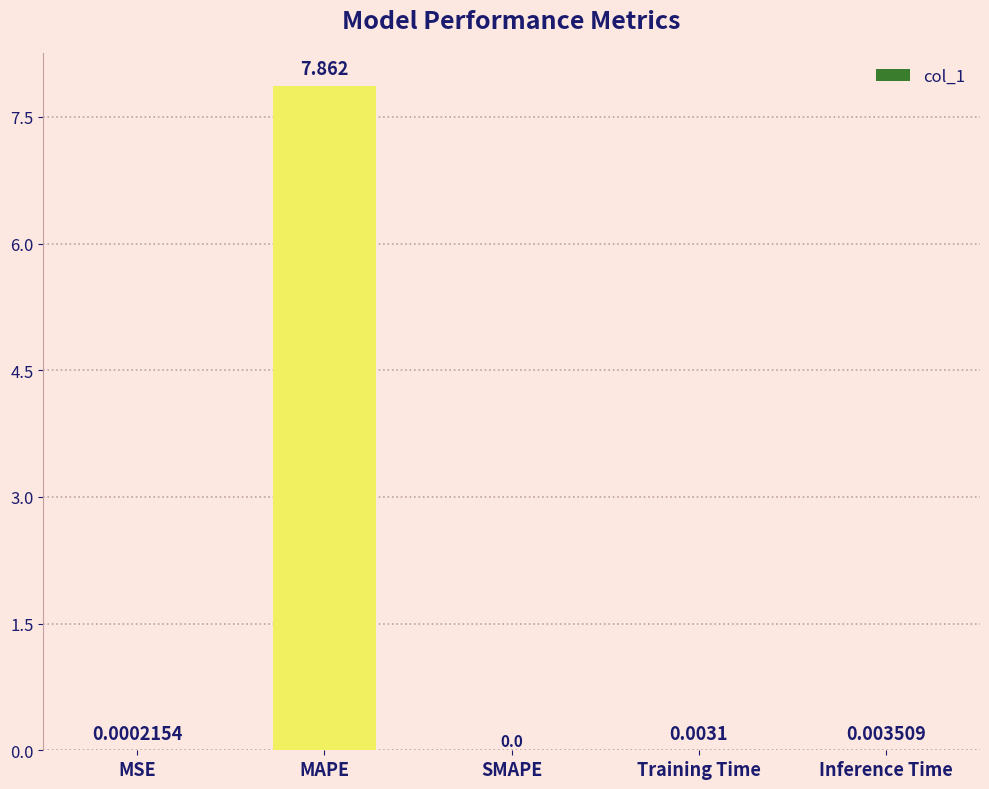

Where is the data nearest to the value 3?

Inference Time